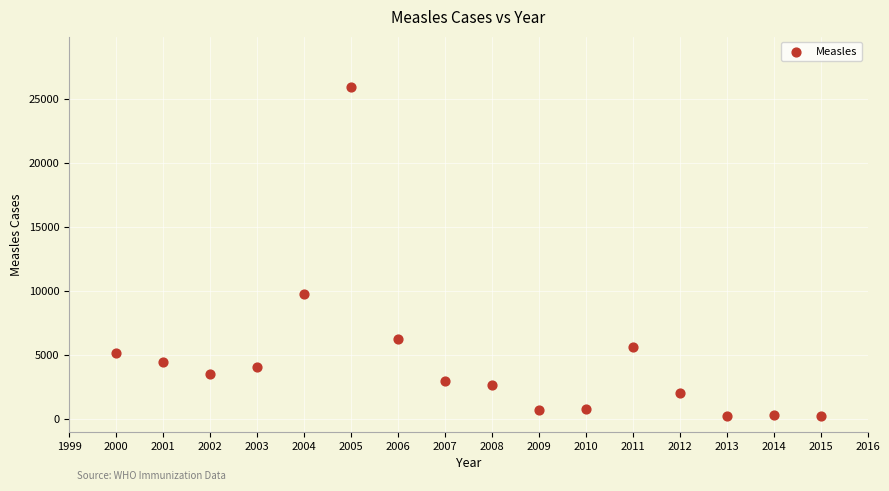

What is the range of X values (max minus min)?

15